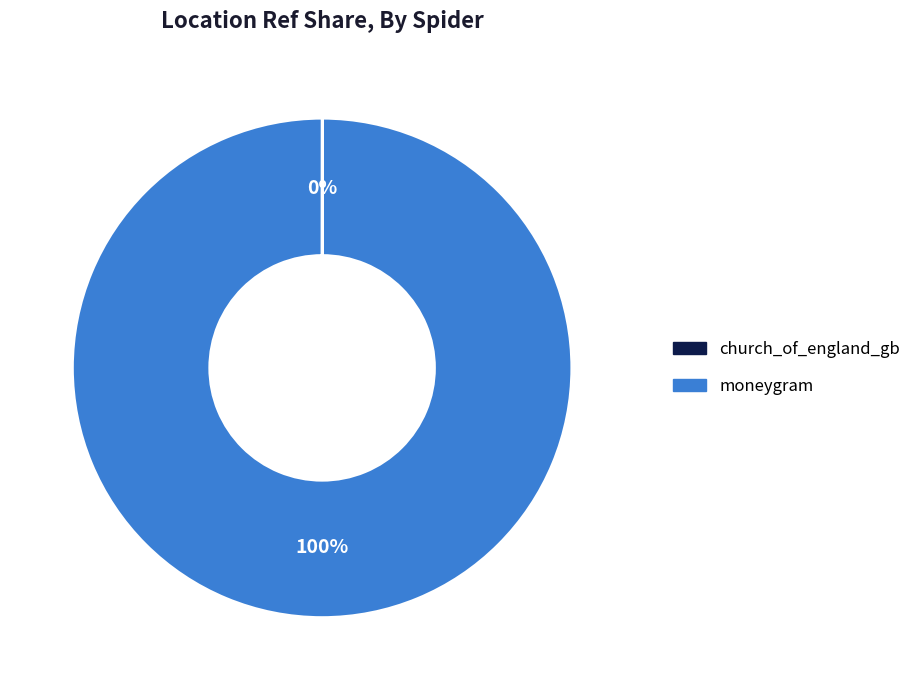

Does any single category account for the majority?

Yes